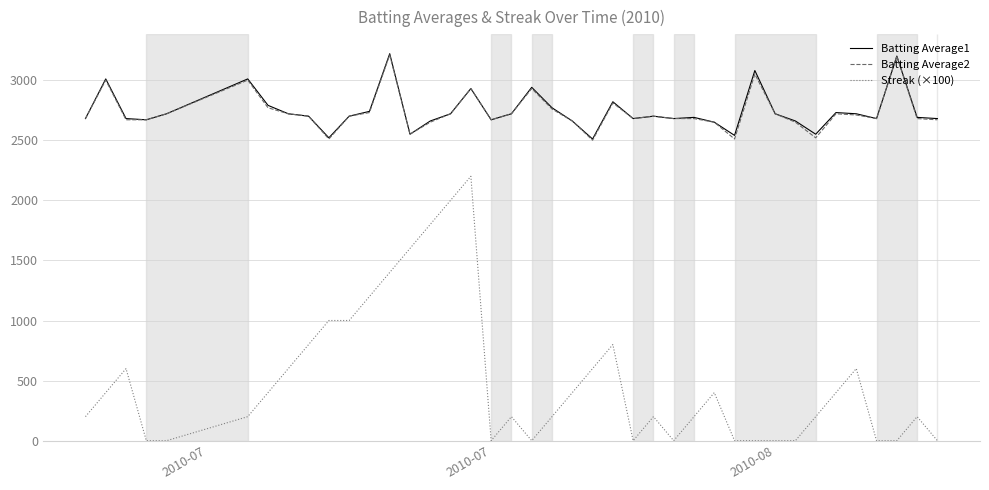

What are all the series names shown in the legend?

Batting Average1, Batting Average2, Streak (×100)